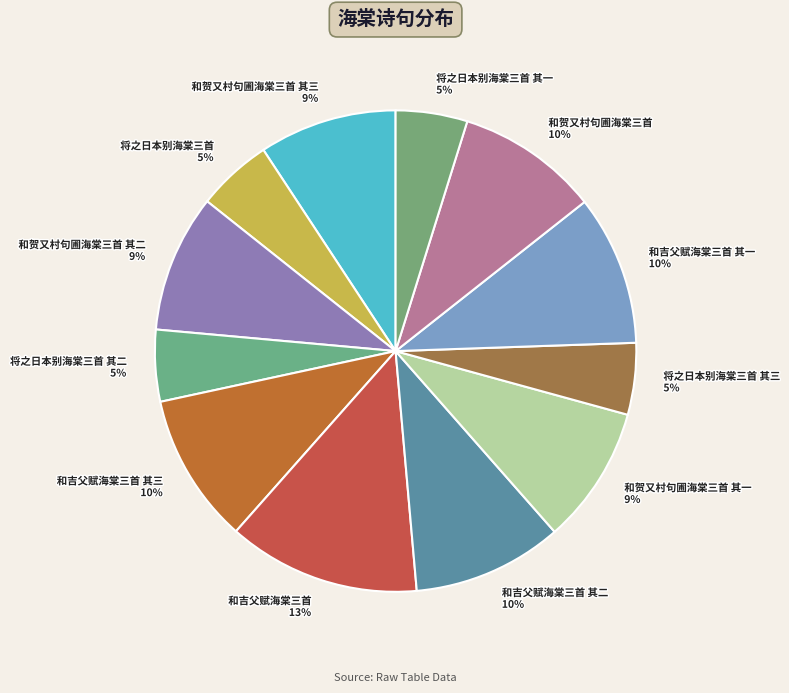

Does 和吉父赋海棠三首 其二 10% account for over 50% of the chart?

No